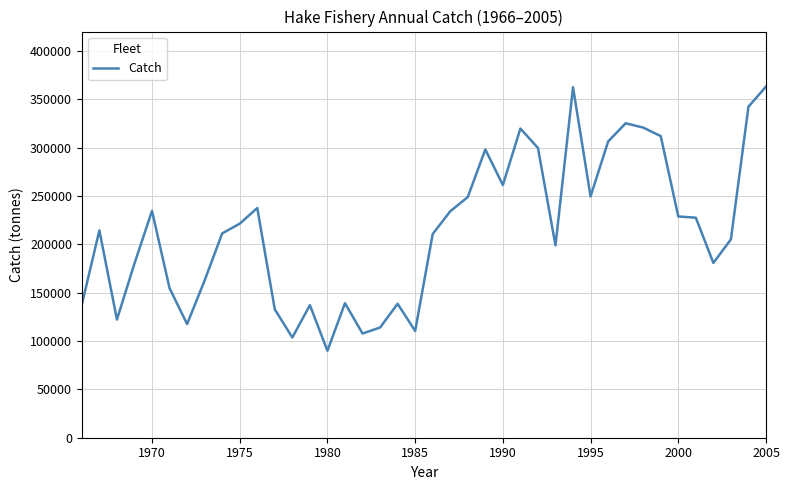

What is the difference between the second highest and minimum values?

272476.9